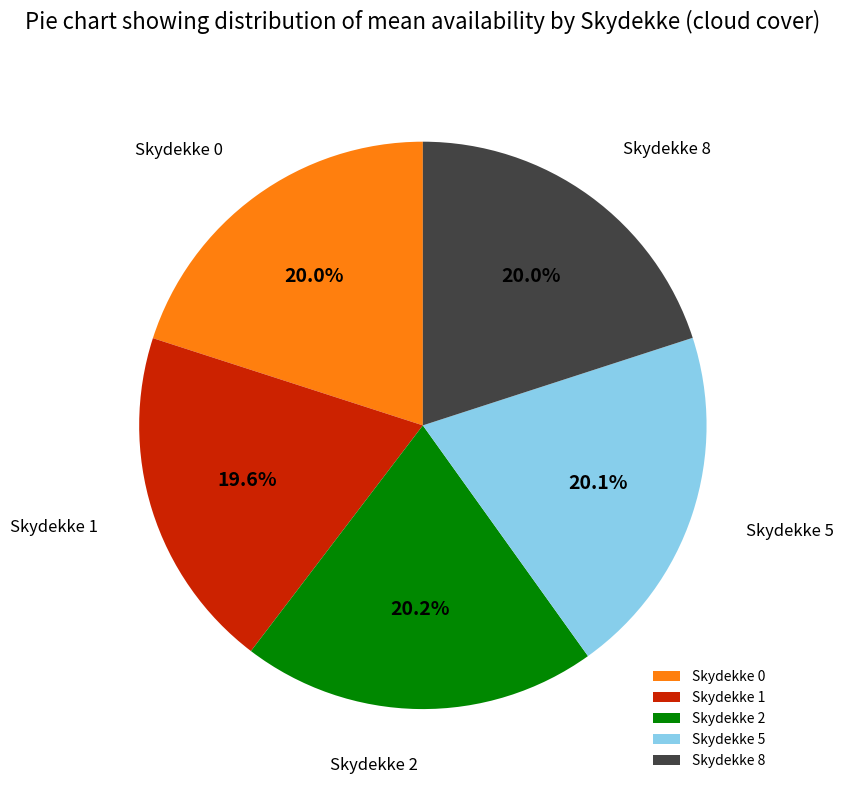

What percentage is NOT represented by Skydekke 0?

80.0%